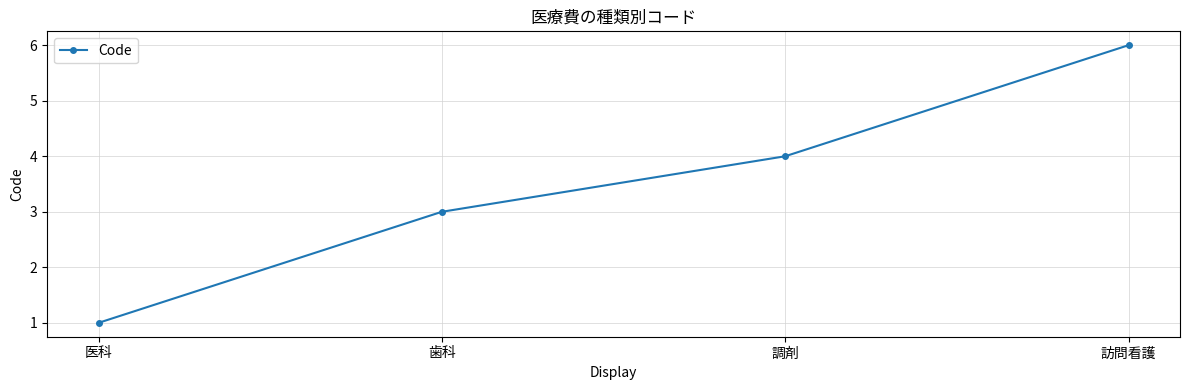

What position from the right is 医科?

4